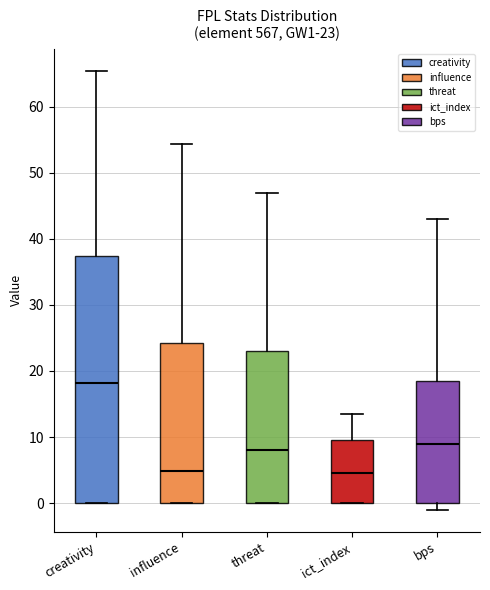

Comparing the boxes themselves (not the whiskers), which one is the tallest?

creativity